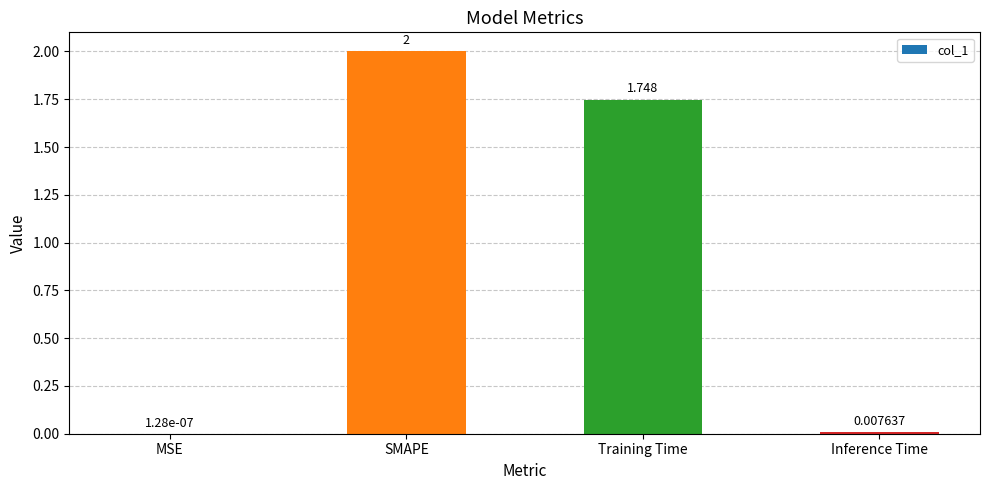

Which category has the highest value across all series?

SMAPE